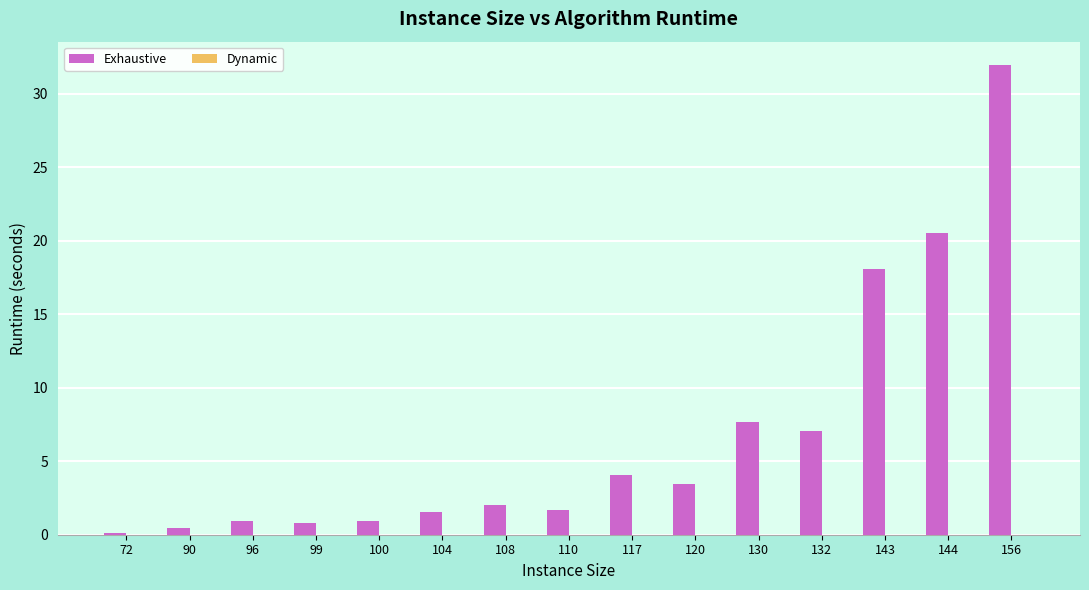

Where is Exhaustive nearest to the value 16?

143